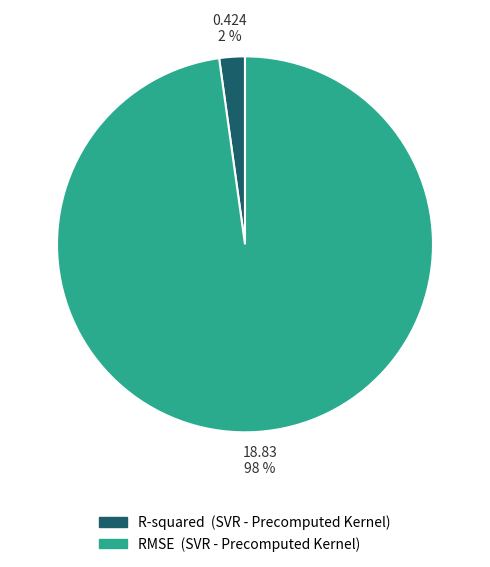

Rank the categories by value from highest to lowest.

RMSE, R-squared